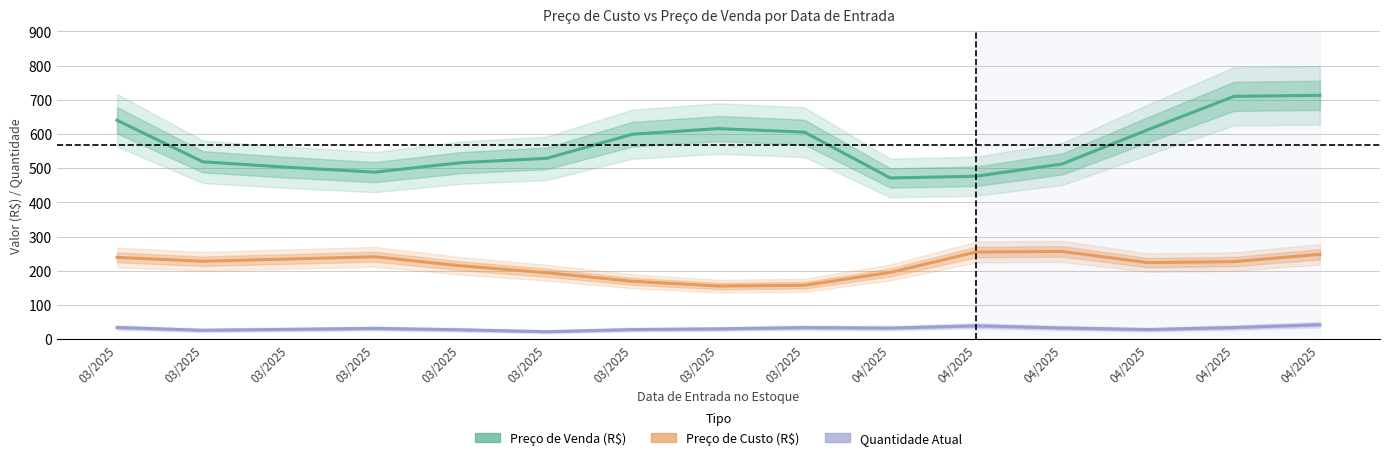

Reading right to left, transcribe all the data shown in this chart.

Preço de Venda (R$): 04/2025=713.2	04/2025=710.2	04/2025=612.8	04/2025=512.4	04/2025=476.7	04/2025=471.6	03/2025=605.6	03/2025=615.9	03/2025=599.5	03/2025=529.0	03/2025=516.2	03/2025=488.7	03/2025=502.6	03/2025=518.8	03/2025=640.2
Preço de Custo (R$): 04/2025=248.3	04/2025=227.1	04/2025=224.0	04/2025=256.8	04/2025=255.1	04/2025=195.4	03/2025=157.8	03/2025=155.6	03/2025=169.4	03/2025=194.6	03/2025=214.9	03/2025=241.2	03/2025=234.6	03/2025=228.2	03/2025=239.4
Quantidade Atual: 04/2025=42.7	04/2025=34.3	04/2025=28.3	04/2025=33.0	04/2025=39.3	04/2025=32.7	03/2025=34.0	03/2025=30.3	03/2025=28.3	03/2025=22.0	03/2025=27.7	03/2025=31.7	03/2025=29.0	03/2025=26.3	03/2025=34.3